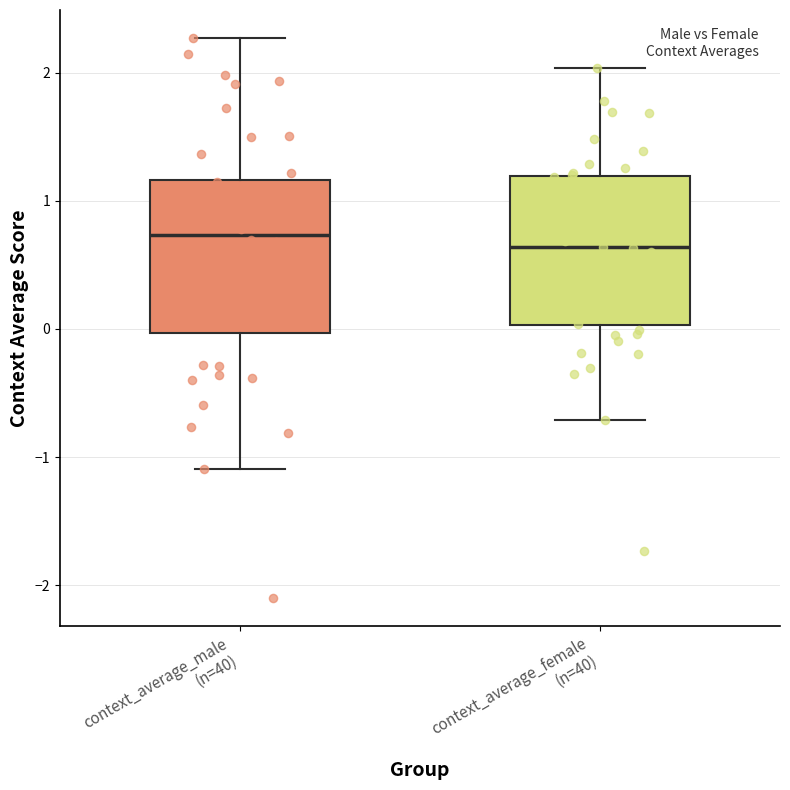

Reading left to right, transcribe this box plot: for each box, give where its median line is, the range the box spans, and where its two whiskers end, as read against the y-axis. The values are not printed on the chart, so give them approximately, as read against the axis.

context_average_male (n=40): median 0.7, box 0.0 to 1.2, whiskers -1.1 to 2.3
context_average_female (n=40): median 0.6, box 0.0 to 1.2, whiskers -0.7 to 2.0